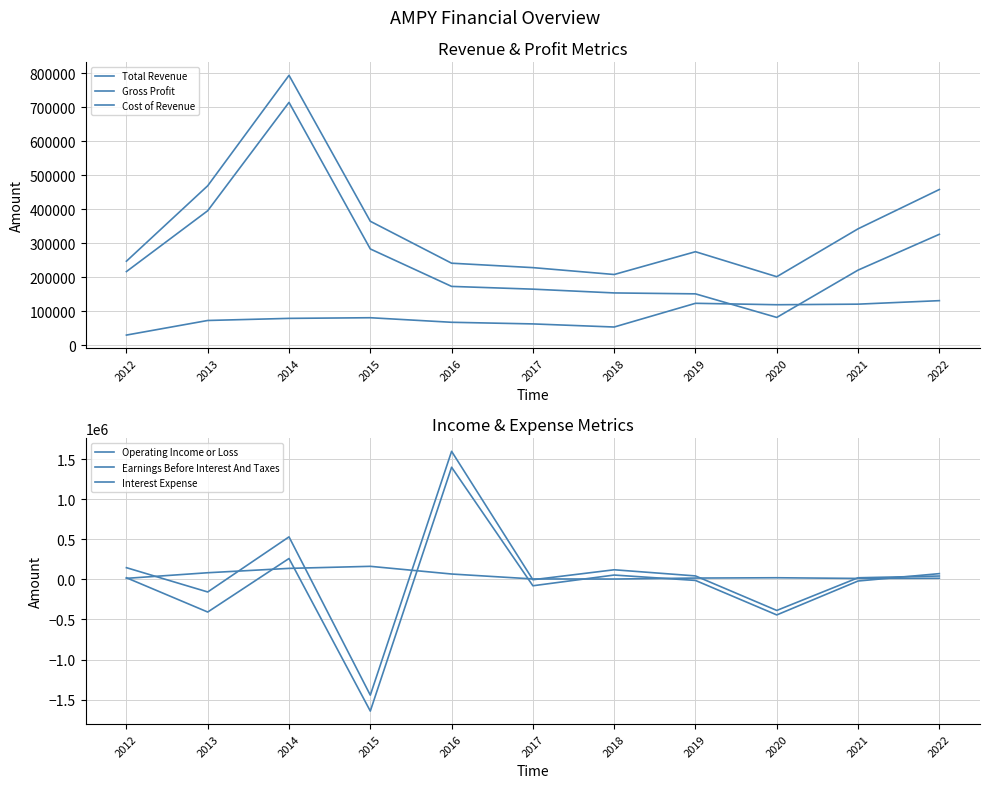

What are all the series names shown in the legend?

Total Revenue, Gross Profit, Cost of Revenue, Operating Income or Loss, Earnings Before Interest And Taxes, Interest Expense